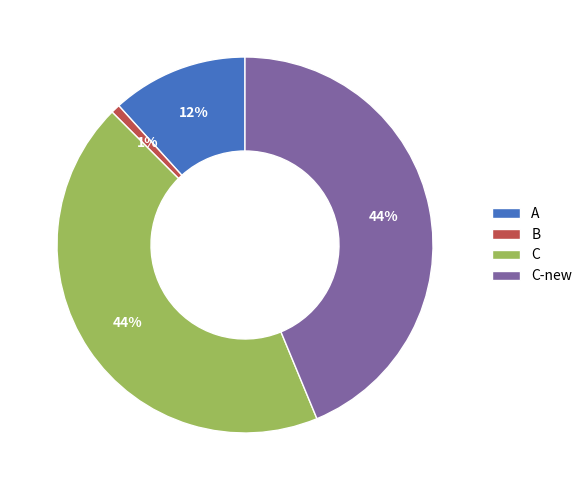

Is the sum of C and C-new greater than half?

Yes